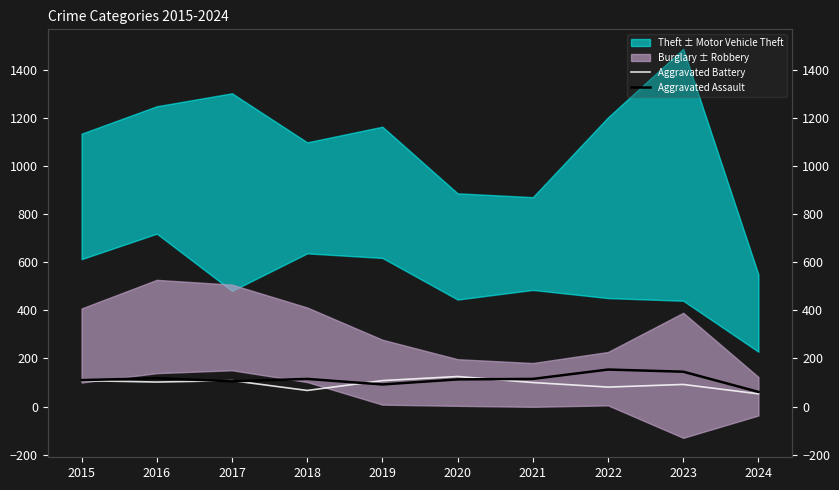

Where is the first local minimum for Aggravated Assault?

2017